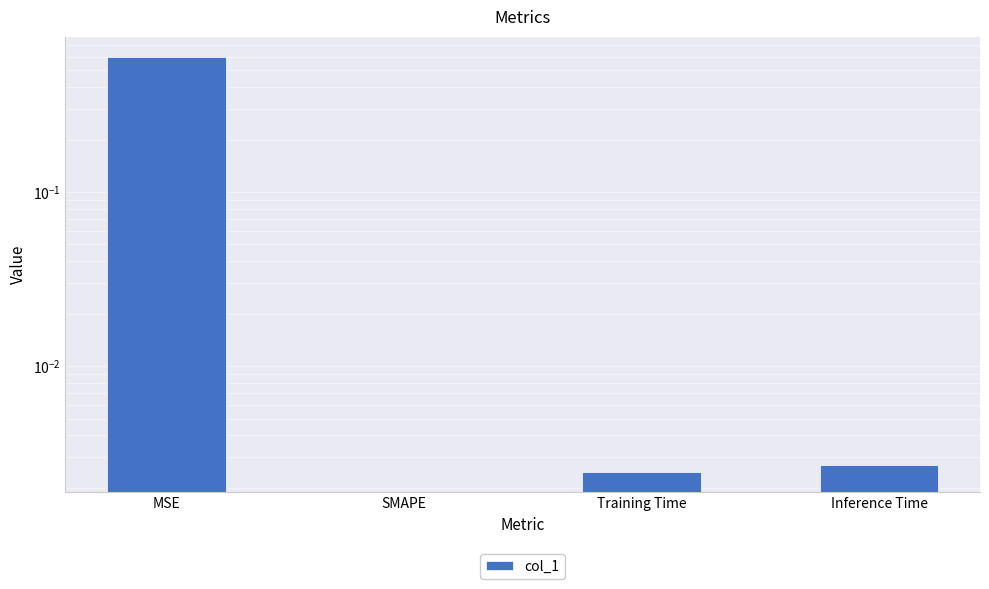

What is the difference between the maximum and minimum values?

0.6